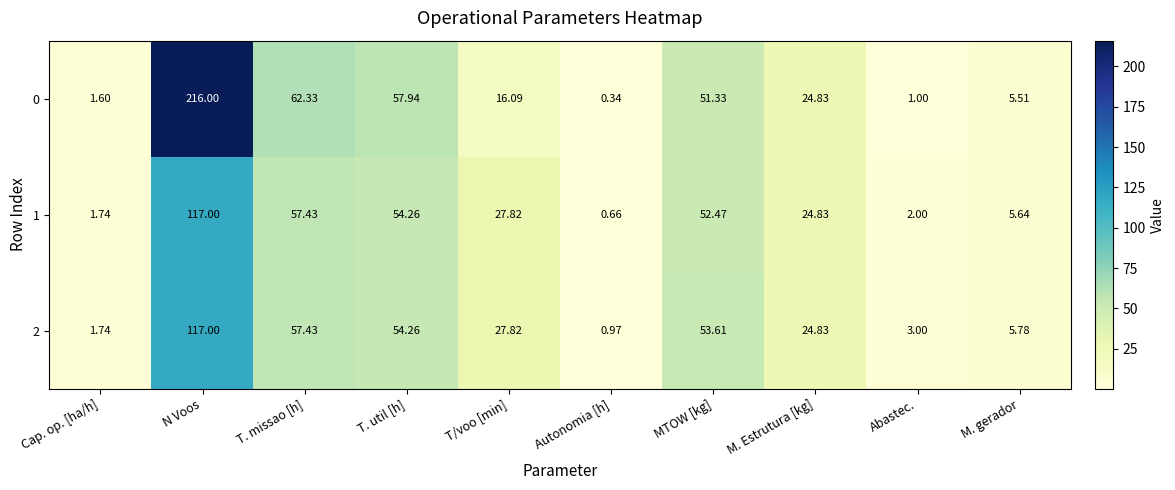

List the labels in order of 2 value, largest first.

N Voos, T. missao [h], T. util [h], MTOW [kg], T/voo [min], M. Estrutura [kg], M. gerador, Abastec., Cap. op. [ha/h], Autonomia [h]